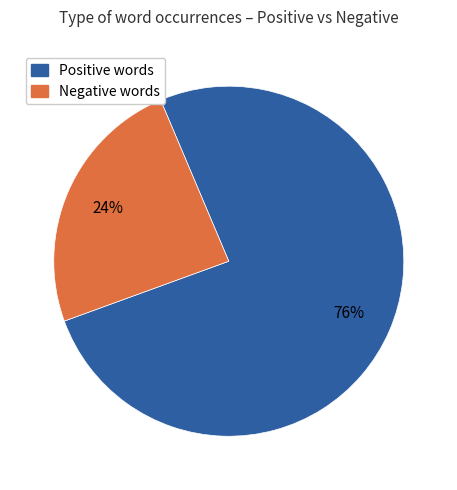

To the nearest percent, what is the difference between the largest and smallest slice percentages?

52%